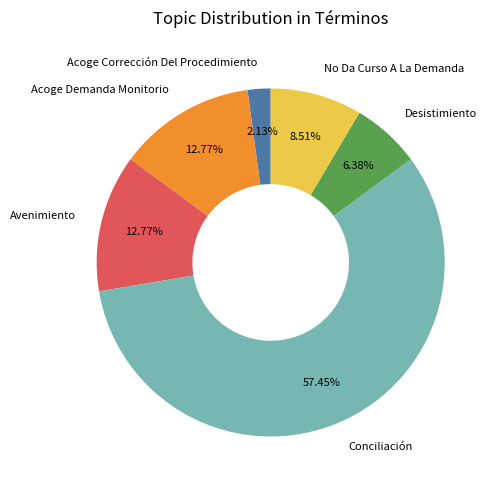

Which has a higher value, Acoge Demanda Monitorio or Acoge Corrección Del Procedimiento?

Acoge Demanda Monitorio